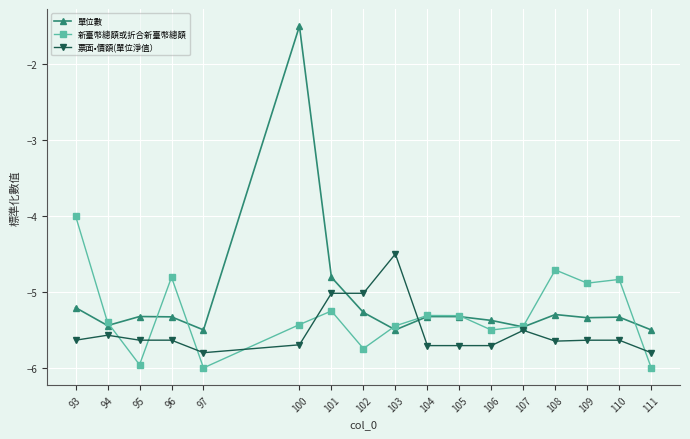

What is the spread (max minus min) of values at 102?

0.7